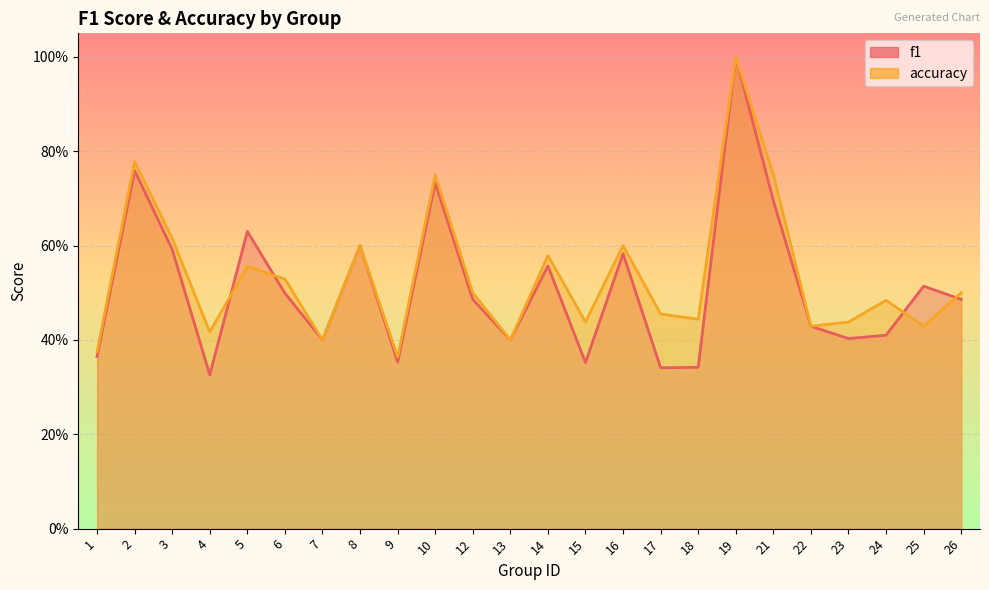

How many lines are shown in the chart?

2